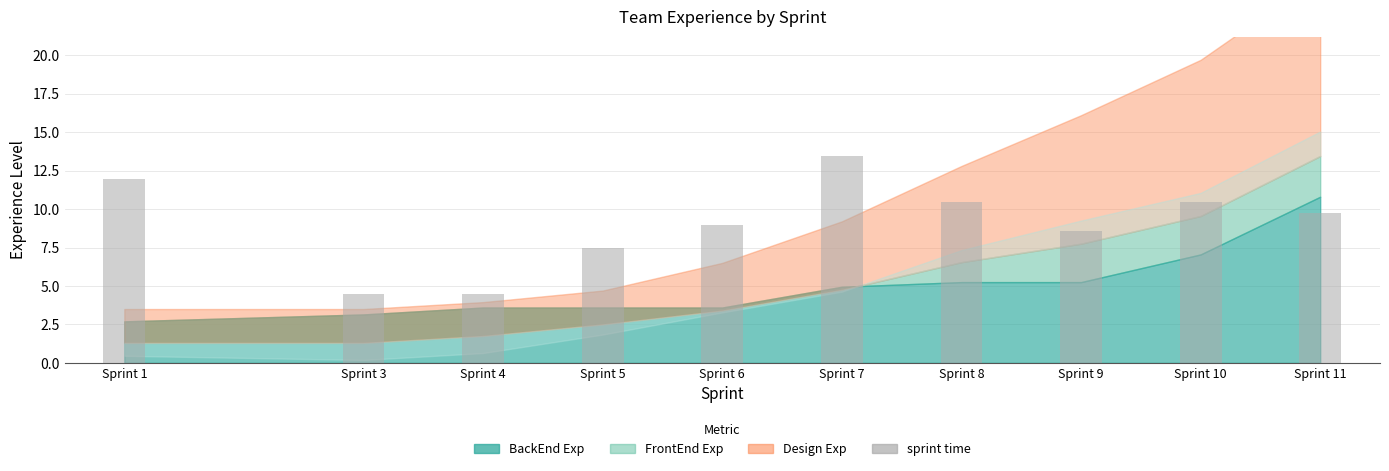

What is the sum of all values?

90.1